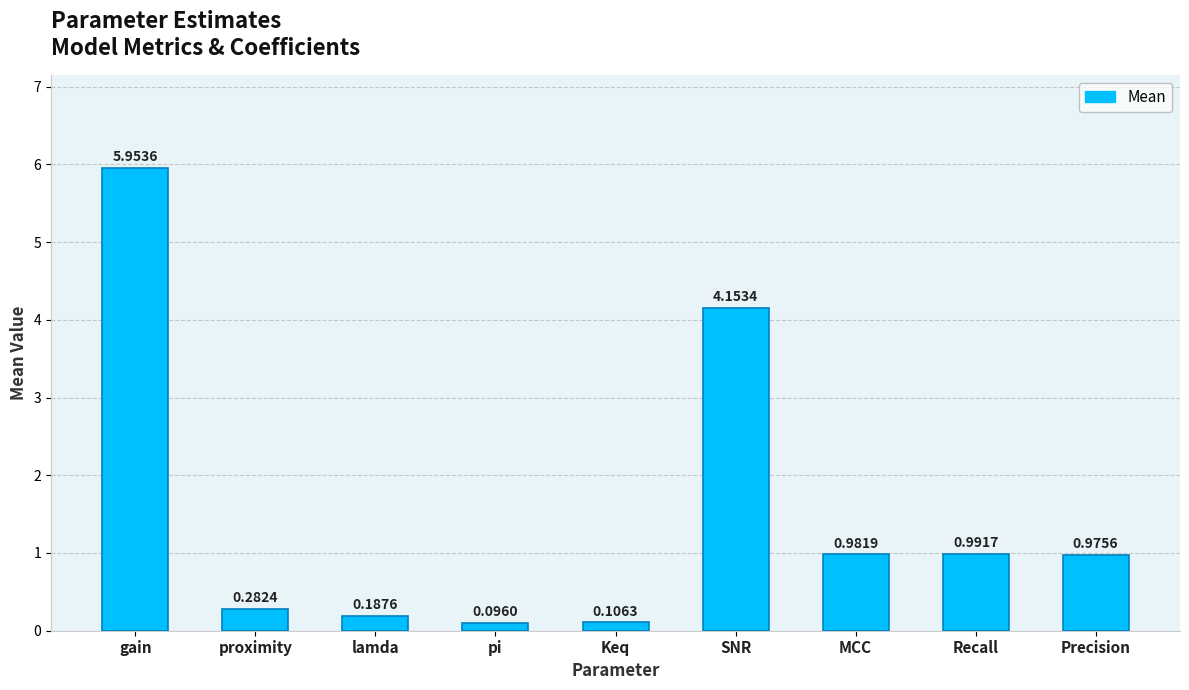

List the labels in order of value, smallest first.

pi, Keq, lamda, proximity, Precision, MCC, Recall, SNR, gain